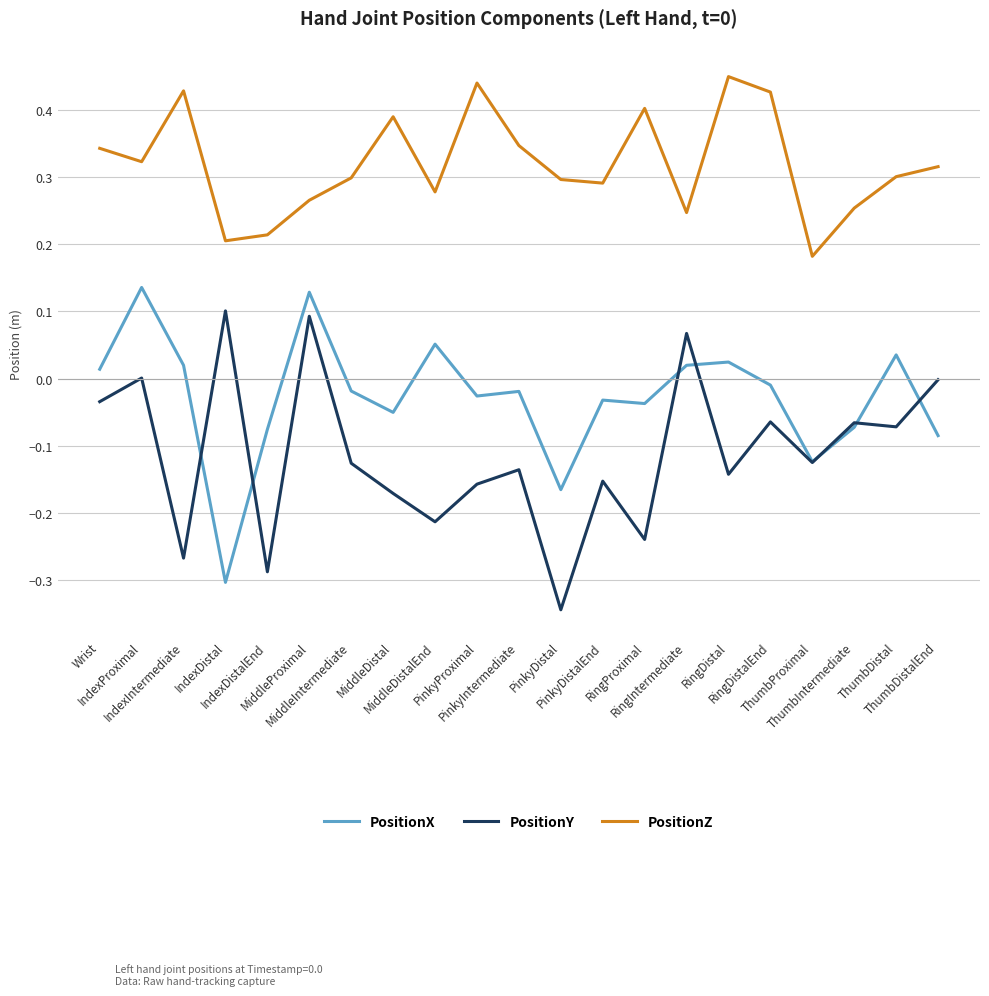

How many negative values does the PositionX series have?

13